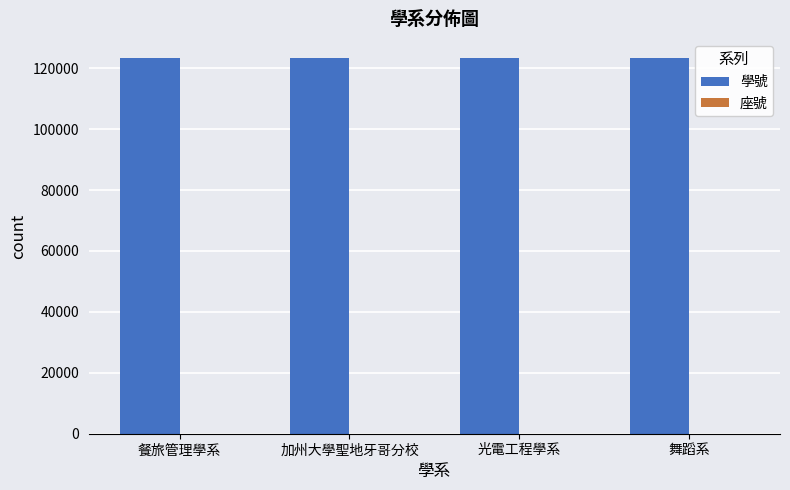

What is the sum of all 學號 values?

493830